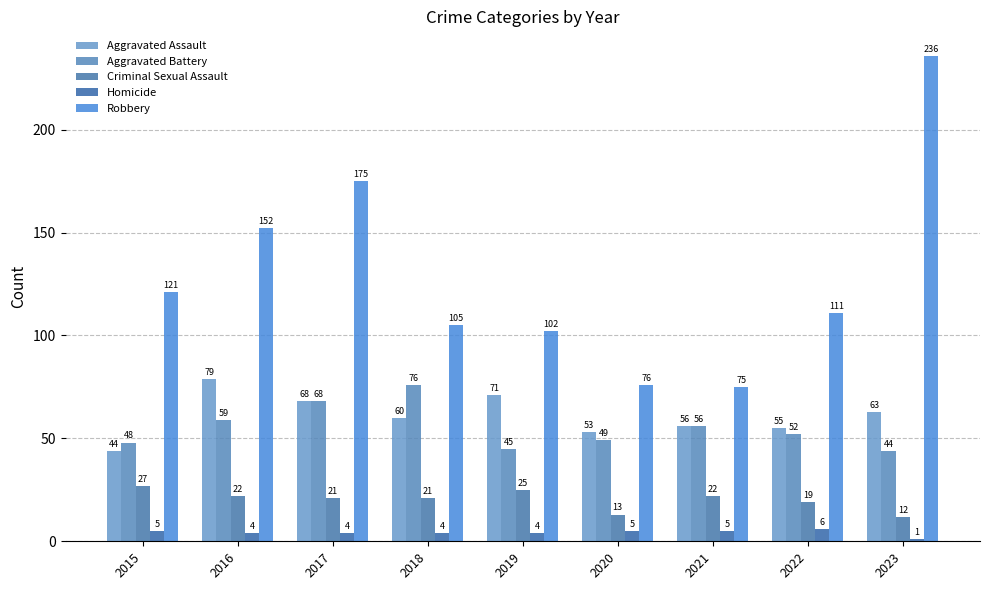

How many data points in Robbery are less than 111?

4